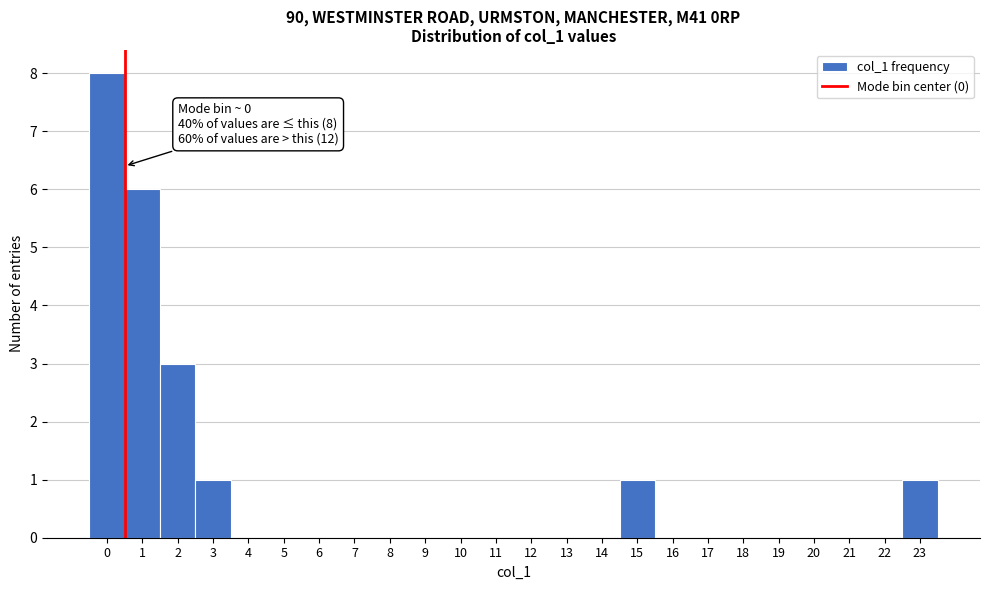

Over which range of the x-axis is the bar tallest?

-0.5 to 0.5